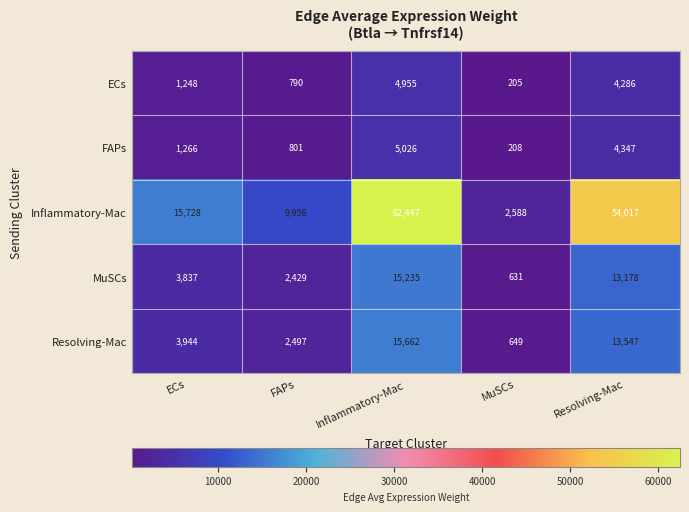

What is the spread (max minus min) of values at FAPs?

9166